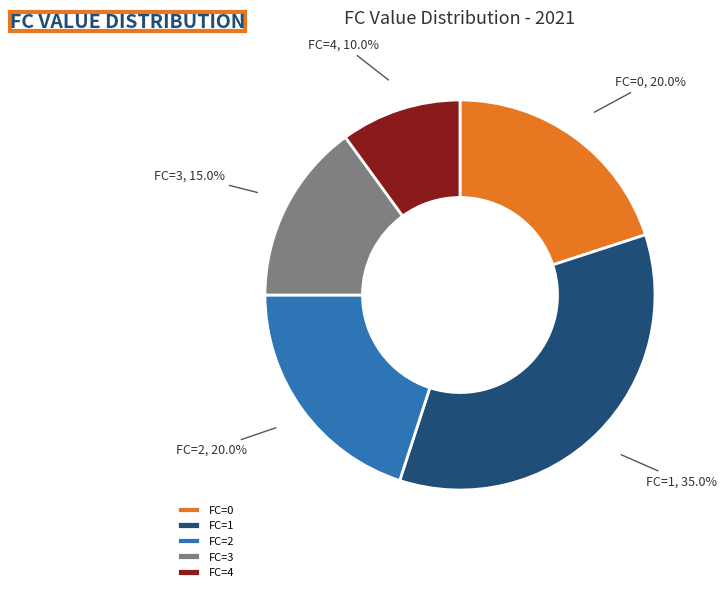

Is FC=1 the majority of the pie?

No